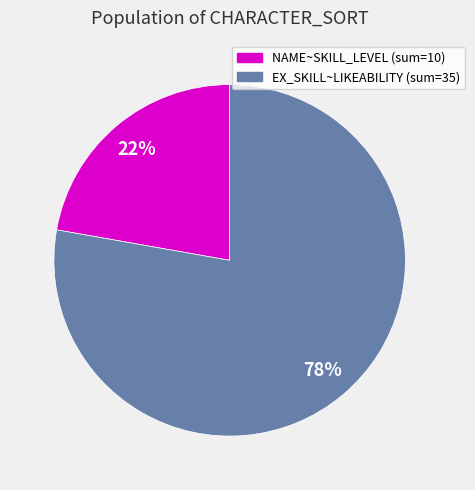

What is the ratio of the value at EX_SKILL~LIKEABILITY (sum=35) to the value at NAME~SKILL_LEVEL (sum=10)?

3.5